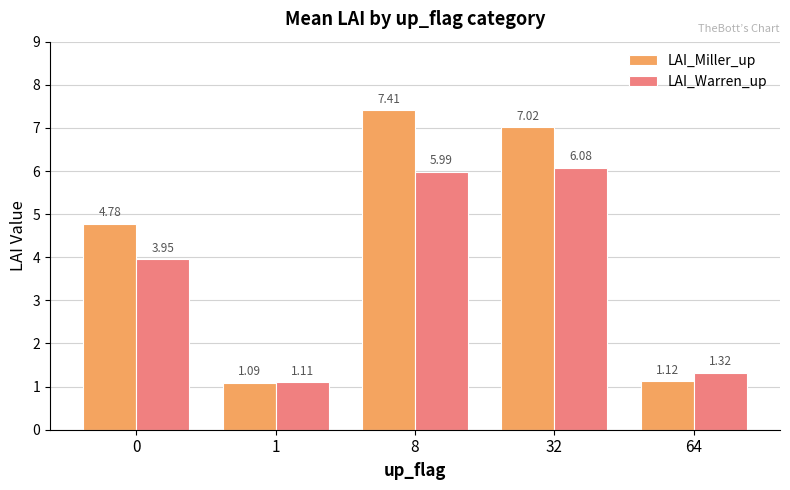

List the series in order of their overall mean, lowest first.

LAI_Warren_up, LAI_Miller_up